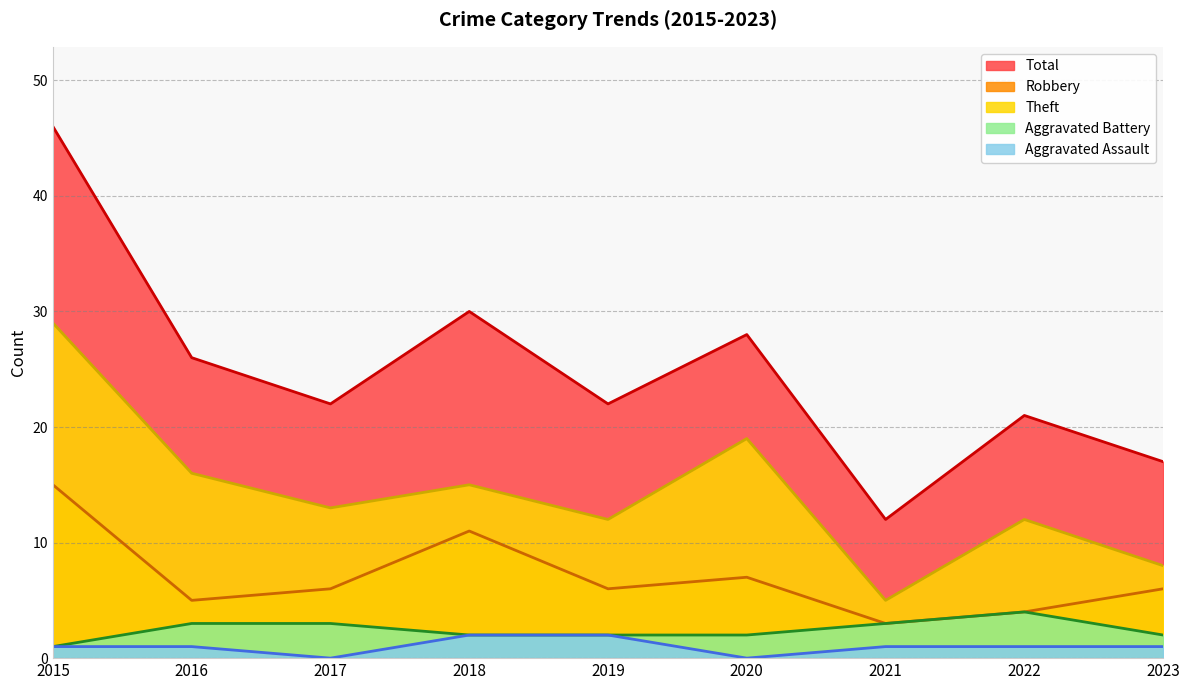

Is it true that Robbery equals 5 at 2016?

True